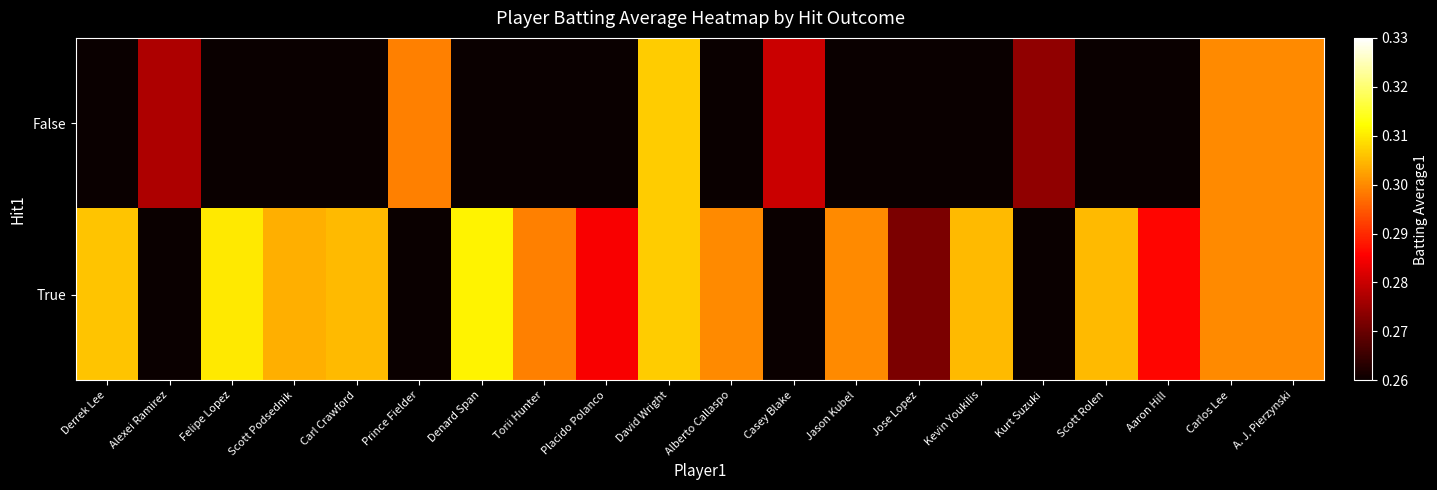

At which category is the sum across all series the highest?

David Wright